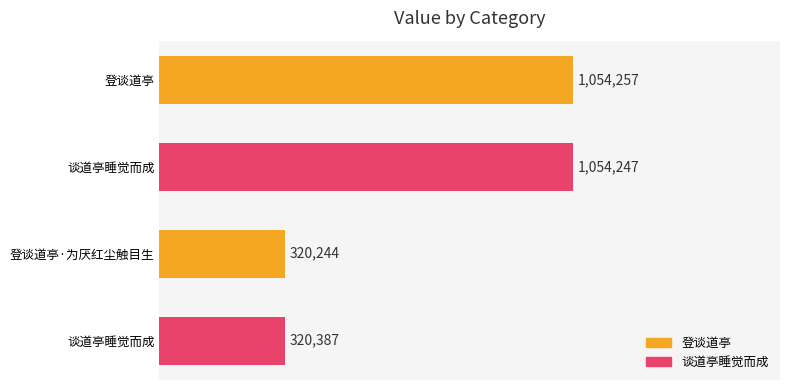

What is the minimum value shown in the chart?

320244